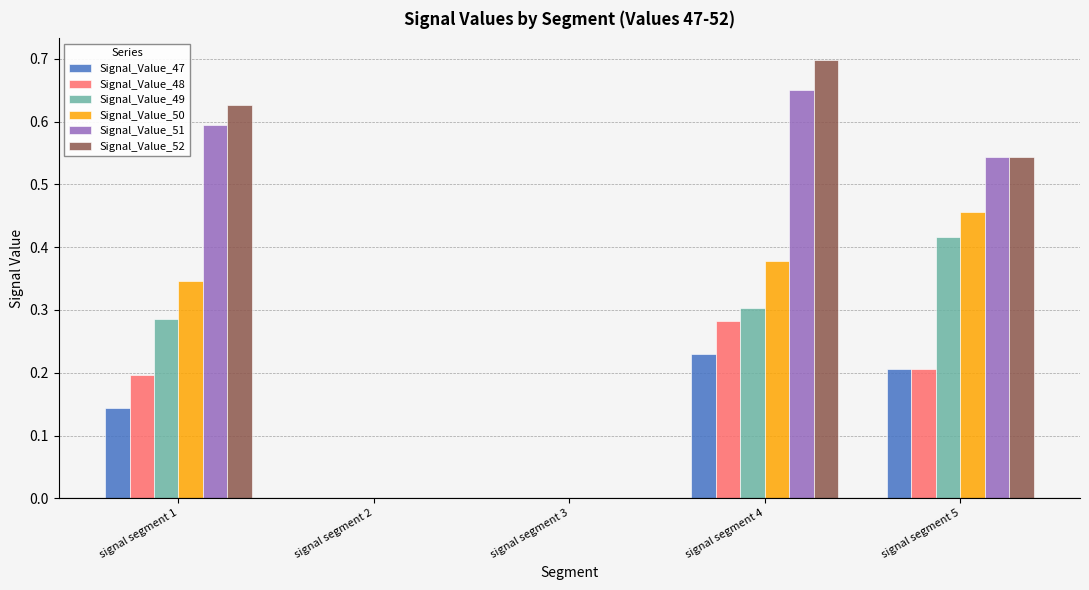

What are all the series names shown in the legend?

Signal_Value_47, Signal_Value_48, Signal_Value_49, Signal_Value_50, Signal_Value_51, Signal_Value_52